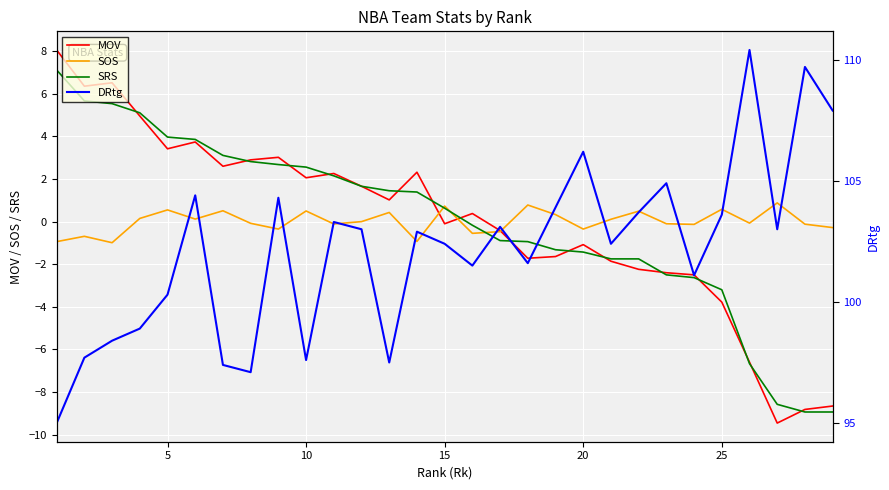

The value of SRS at 15 is 0.6. True or false?

True